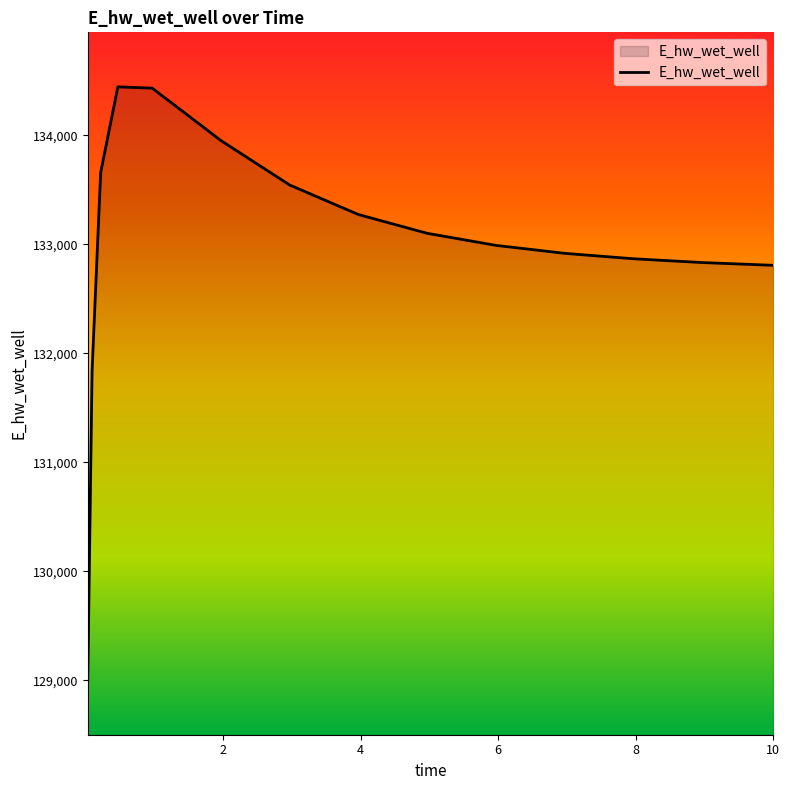

What is the sum of all values?

1994486.7